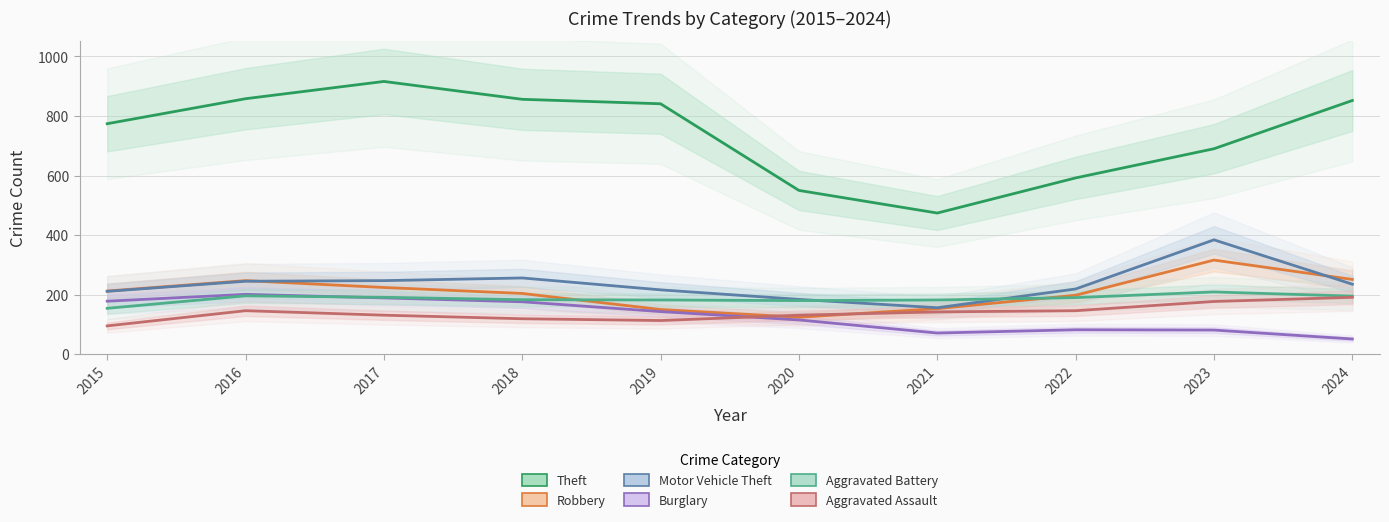

What is the difference between the Aggravated Assault values at 2015 and 2018?

24